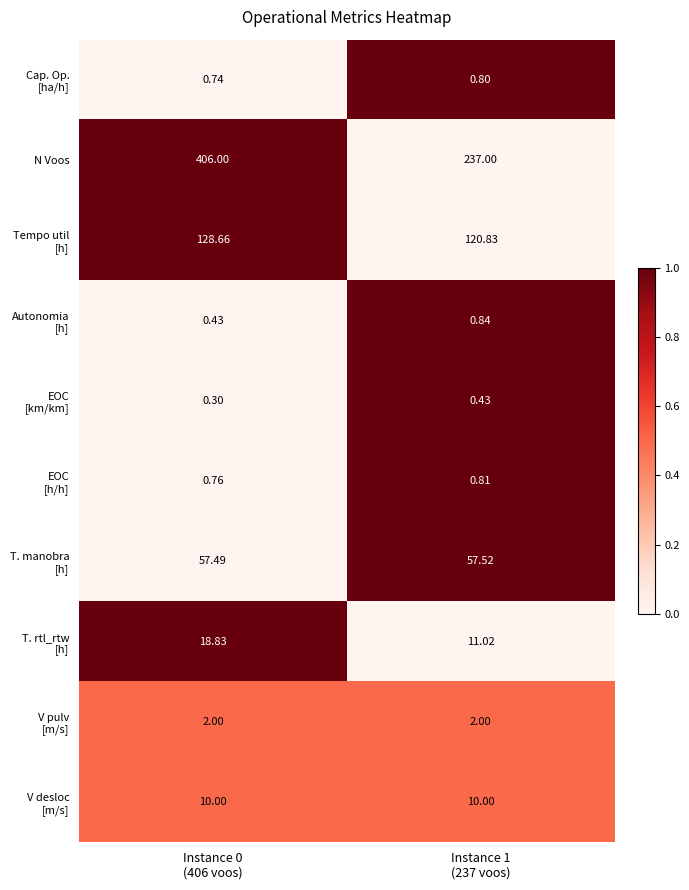

Which series has the largest total across all categories?

N Voos